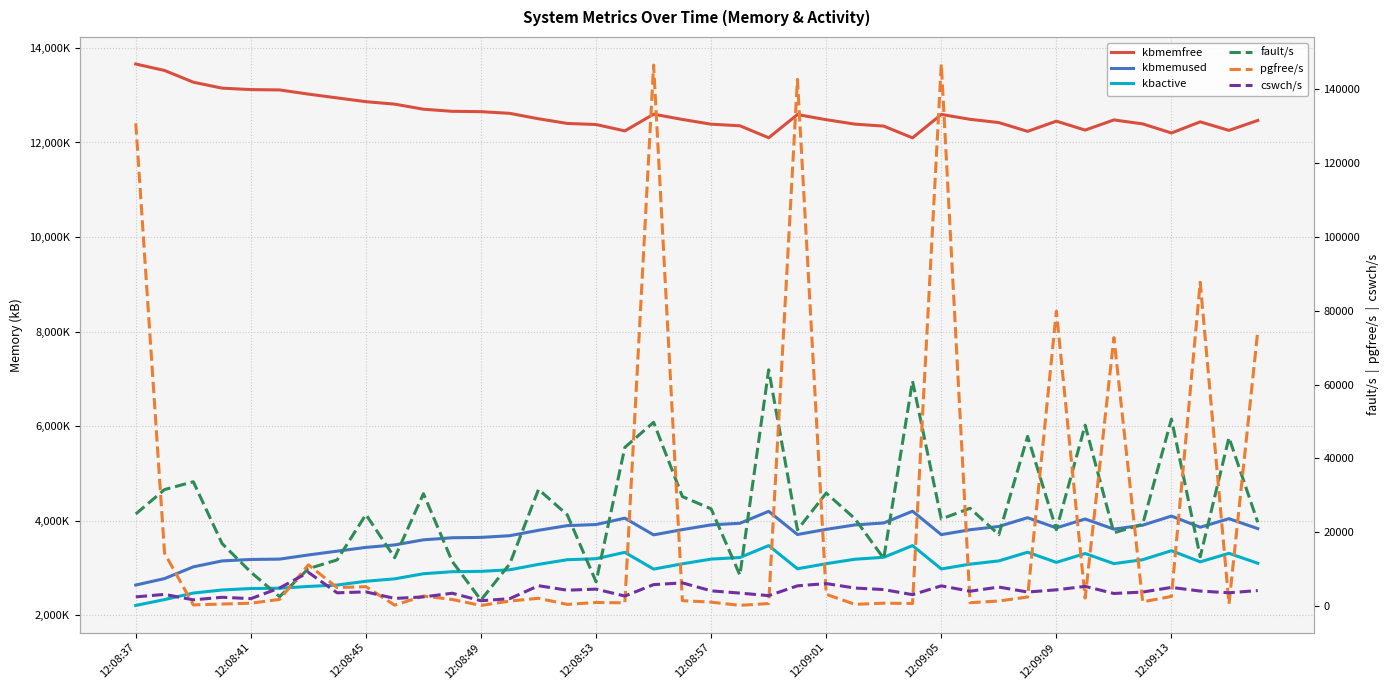

Reading left to right, what are all the values shown in this chart?

kbmemfree: 13659312	13522988	13274956	13149356	13118476	13111244	13023252	12942868	12863136	12810992	12703308	12659508	12652024	12616056	12501560	12402884	12380156	12245328	12598592	12487316	12387052	12353320	12100372	12590836	12481968	12388056	12346472	12097956	12593356	12490104	12420984	12235372	12451140	12262548	12477320	12393464	12201316	12436728	12256160	12466384
kbmemused: 2642116	2778440	3026472	3152072	3182952	3190184	3278176	3358560	3438292	3490436	3598120	3641920	3649404	3685372	3799868	3898544	3921272	4056100	3702836	3814112	3914376	3948108	4201056	3710592	3819460	3913372	3954956	4203472	3708072	3811324	3880444	4066056	3850288	4038880	3824108	3907964	4100112	3864700	4045268	3835044
kbactive: 2210184	2334876	2472216	2537592	2568168	2574940	2612340	2641800	2721880	2773492	2881152	2923888	2931356	2965020	3079012	3177664	3198836	3333364	2979084	3091016	3190668	3224272	3476260	2986004	3093744	3187616	3228736	3476024	2982204	3083736	3152776	3335768	3121516	3308676	3094700	3177636	3368052	3132848	3312940	3102476
fault/s: 24942	31555	33673	16929	9168	2532	10115	12497	24798	13075	30437	12076	1608	11423	31603	24694	6554	42983	49784	29660	26320	8357	64006	20653	30610	23638	12878	60973	23579	26483	19325	45967	20669	48987	19837	22141	50670	13334	45647	22680
pgfree/s: 130804	14334	300	532	757	1794	11160	4989	5239	234	2701	1773	147	1332	2095	433	956	862	146584	1449	1049	179	673	142707	3167	451	761	680	146868	895	1356	2442	79894	2145	72741	1122	2597	87733	571	74452
cswch/s: 2473	3150	1672	2366	1992	4890	9119	3573	3828	2052	2464	3466	1423	1993	5497	4286	4571	2705	5796	6270	4118	3499	2809	5466	6080	4868	4454	3071	5458	4006	5136	3792	4384	5324	3393	3781	5039	4049	3586	4189